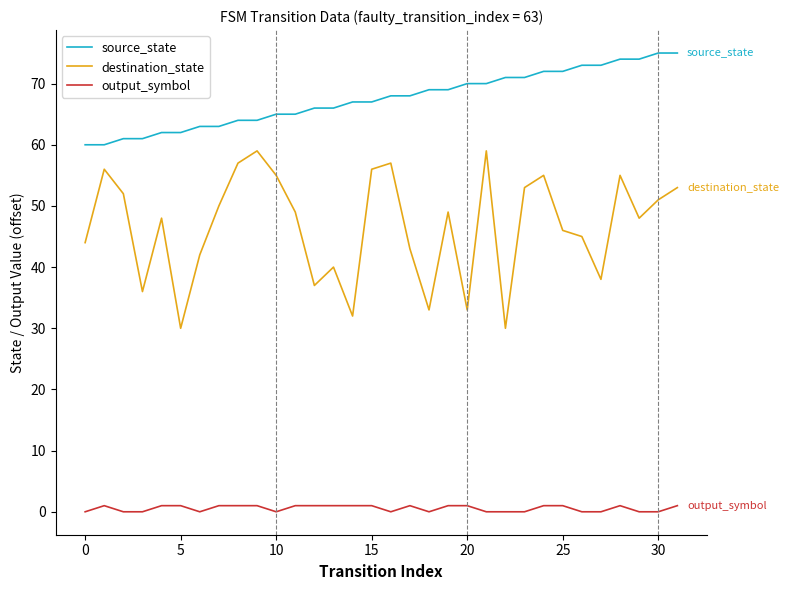

Which series has the largest total across all categories?

source_state